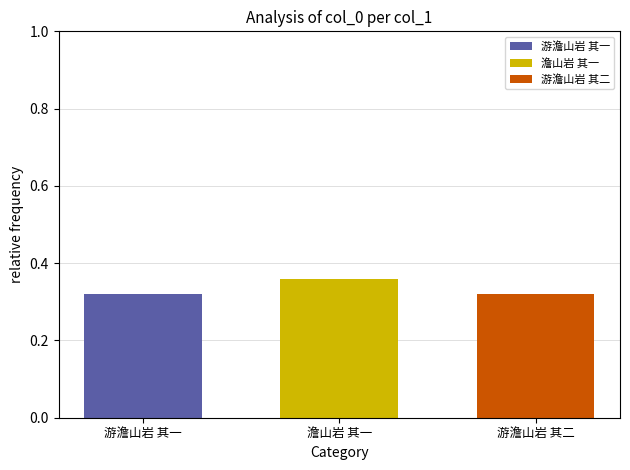

At 游澹山岩 其二, list the series in order from largest to smallest.

游澹山岩 其二, 游澹山岩 其一, 澹山岩 其一